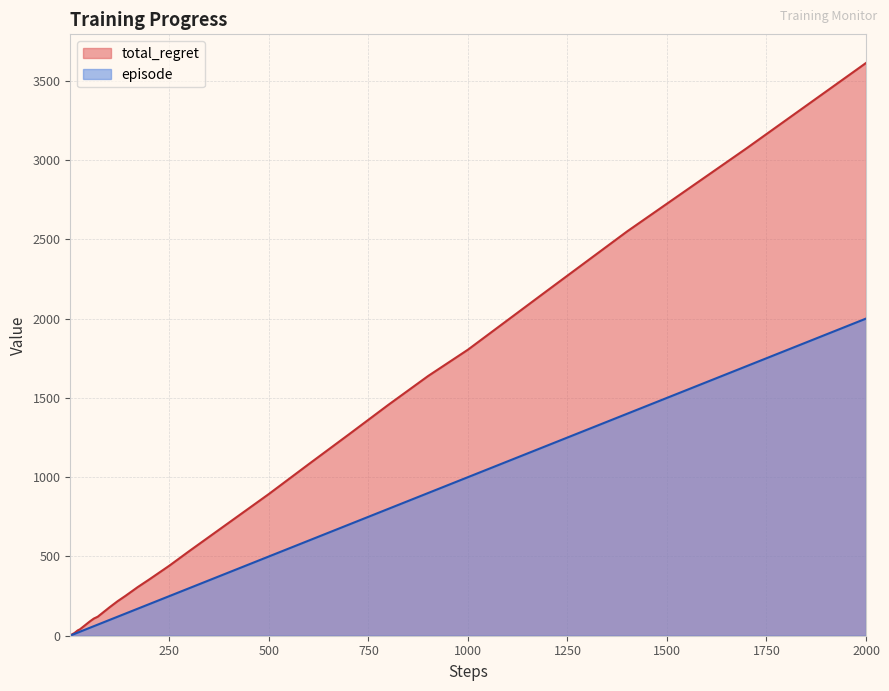

What is the value of the total_regret point at the 10th from the left?

14